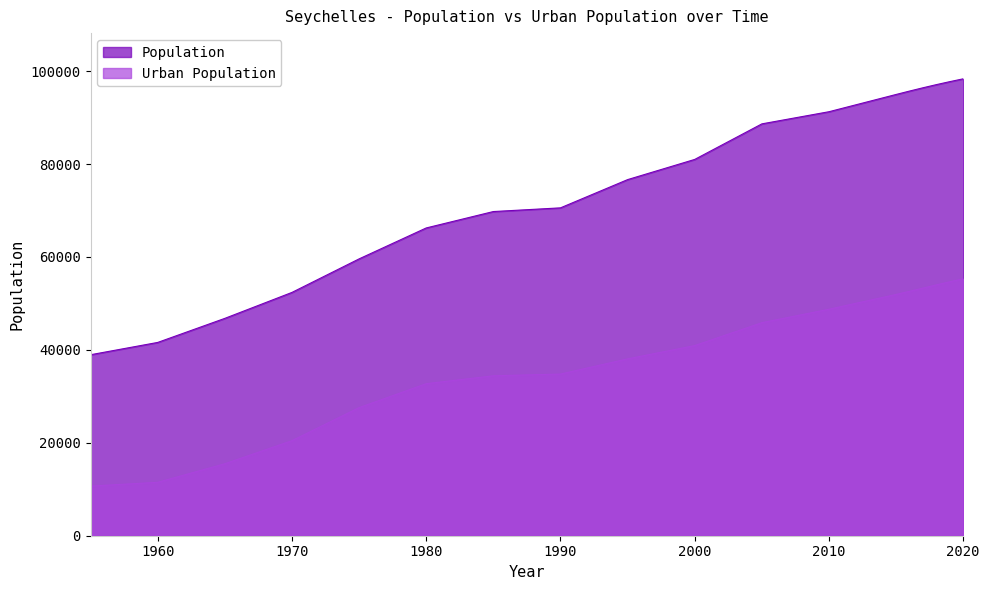

What is the greatest value displayed?

98347